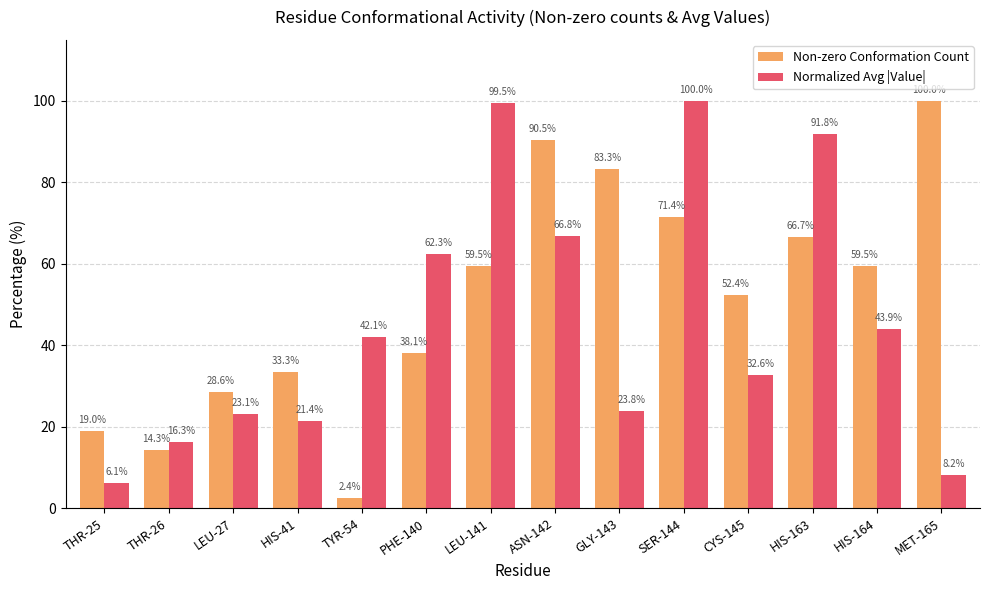

At which label does Non-zero Conformation Count first exceed 59?

LEU-141